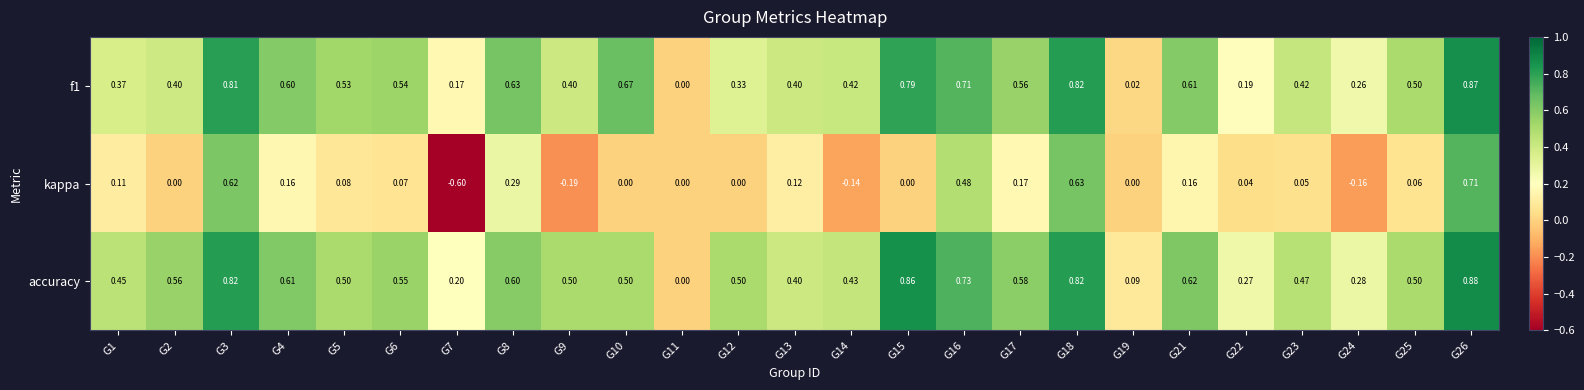

Which series changed the most between G6 and G11?

accuracy